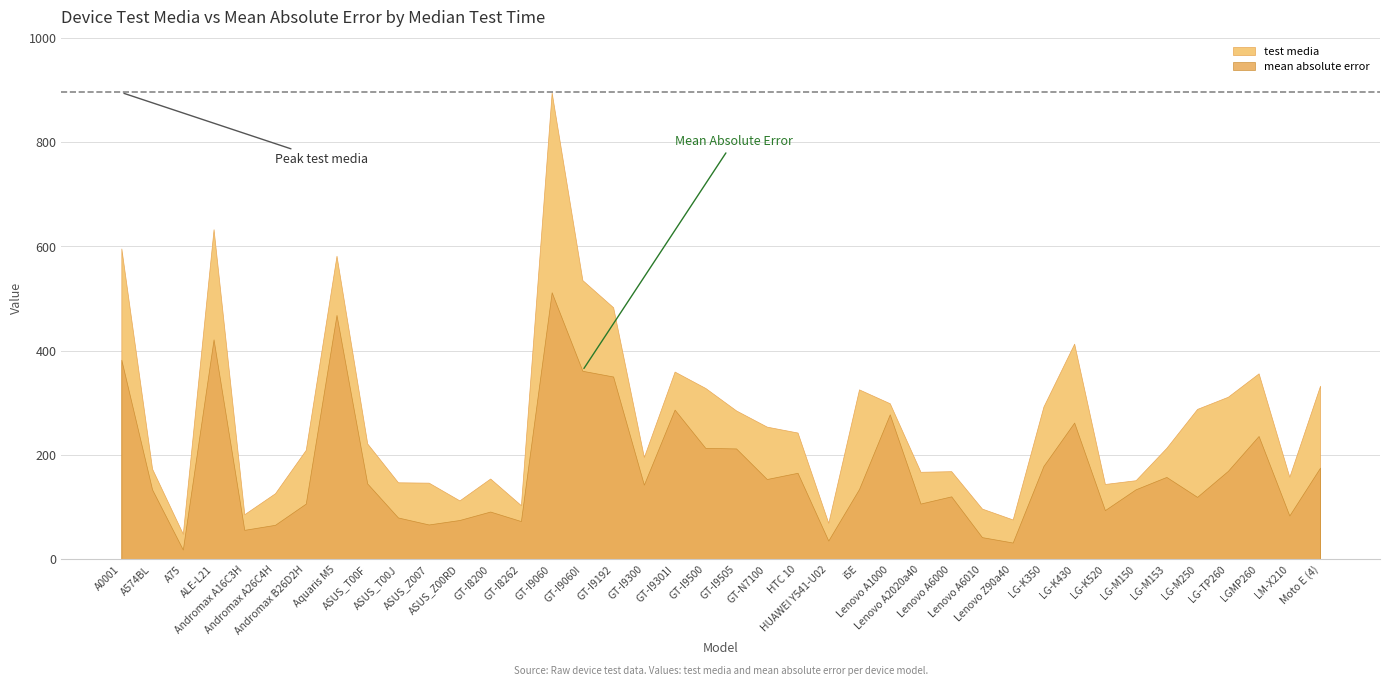

True or false: mean absolute error has a value of 382.3 at A0001.

True